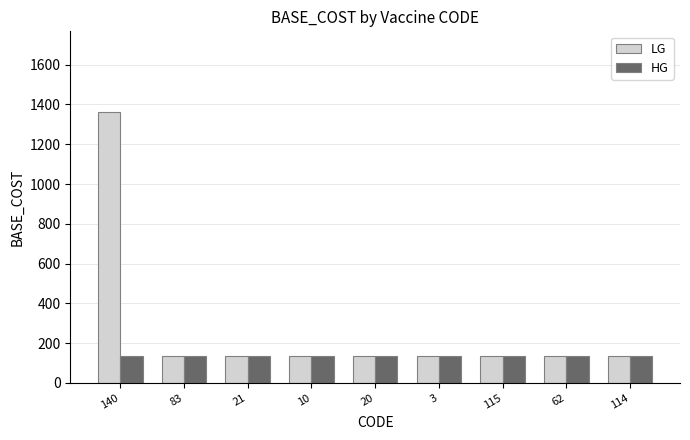

List the series in order of their overall mean, lowest first.

HG, LG